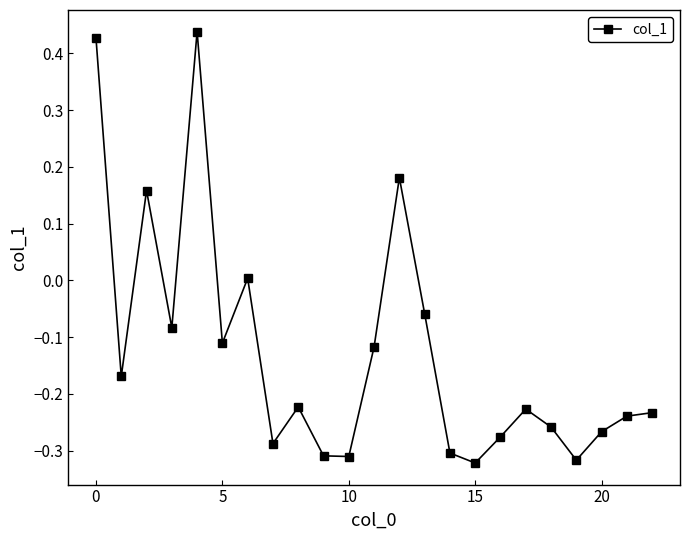

How many interior local valleys (lower than both neighbors) does the data have?

7